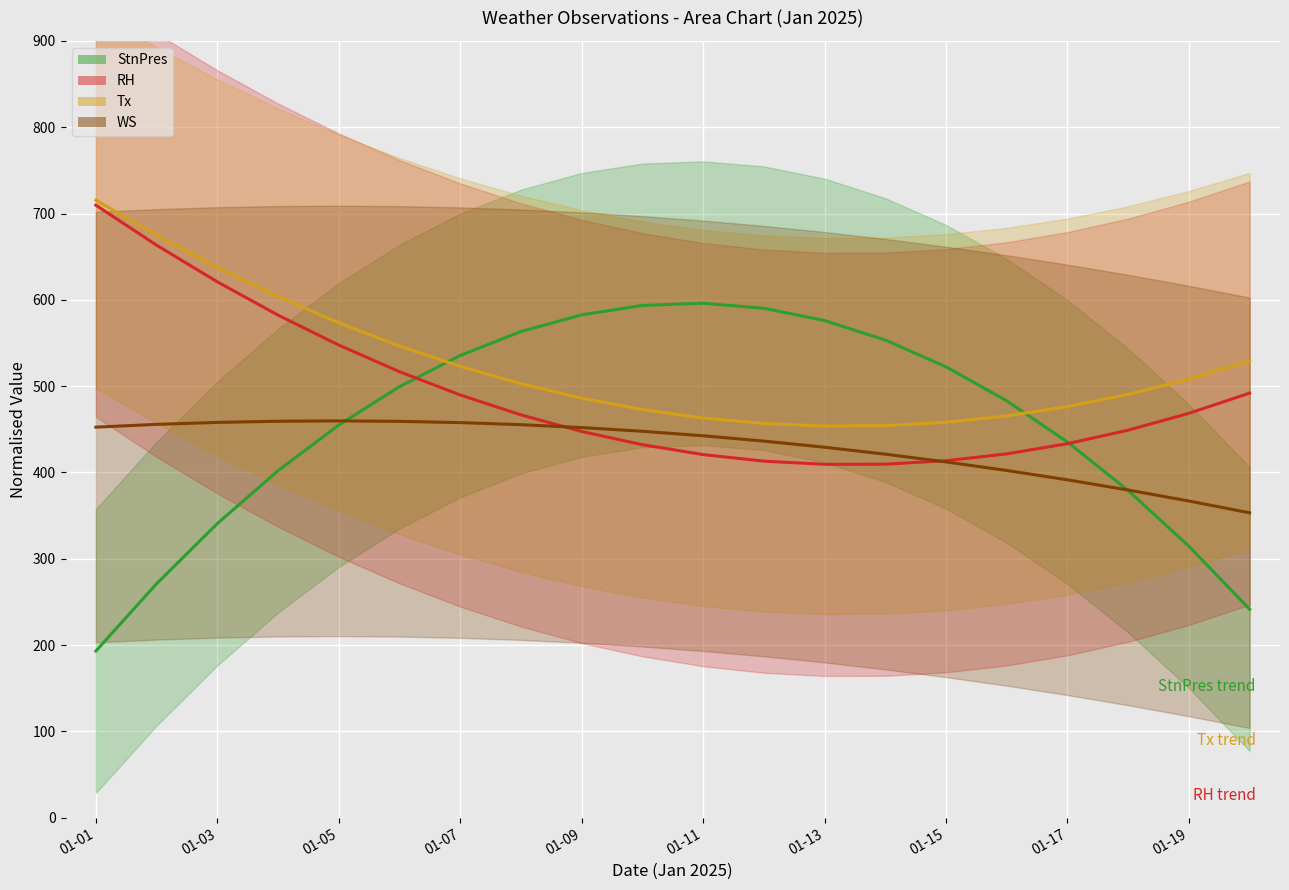

Reading left to right, what are all the values shown in this chart?

StnPres: 193.1	271.1	340.8	402.1	454.9	499.4	535.5	563.2	582.6	593.5	596.1	590.2	576.0	553.4	522.4	483.0	435.2	379.1	314.5	241.6
RH: 709.6	663.3	620.8	582.3	547.6	516.7	489.8	466.7	447.5	432.2	420.7	413.1	409.4	409.6	413.6	421.5	433.3	449.0	468.5	491.9
Tx: 715.5	674.8	637.6	603.8	573.4	546.4	522.9	502.8	486.1	472.9	463.1	456.7	453.8	454.2	458.2	465.5	476.3	490.5	508.1	529.2
WS: 452.5	455.7	458.0	459.3	459.7	459.2	457.7	455.3	452.0	447.7	442.5	436.3	429.2	421.2	412.2	402.3	391.4	379.7	366.9	353.3